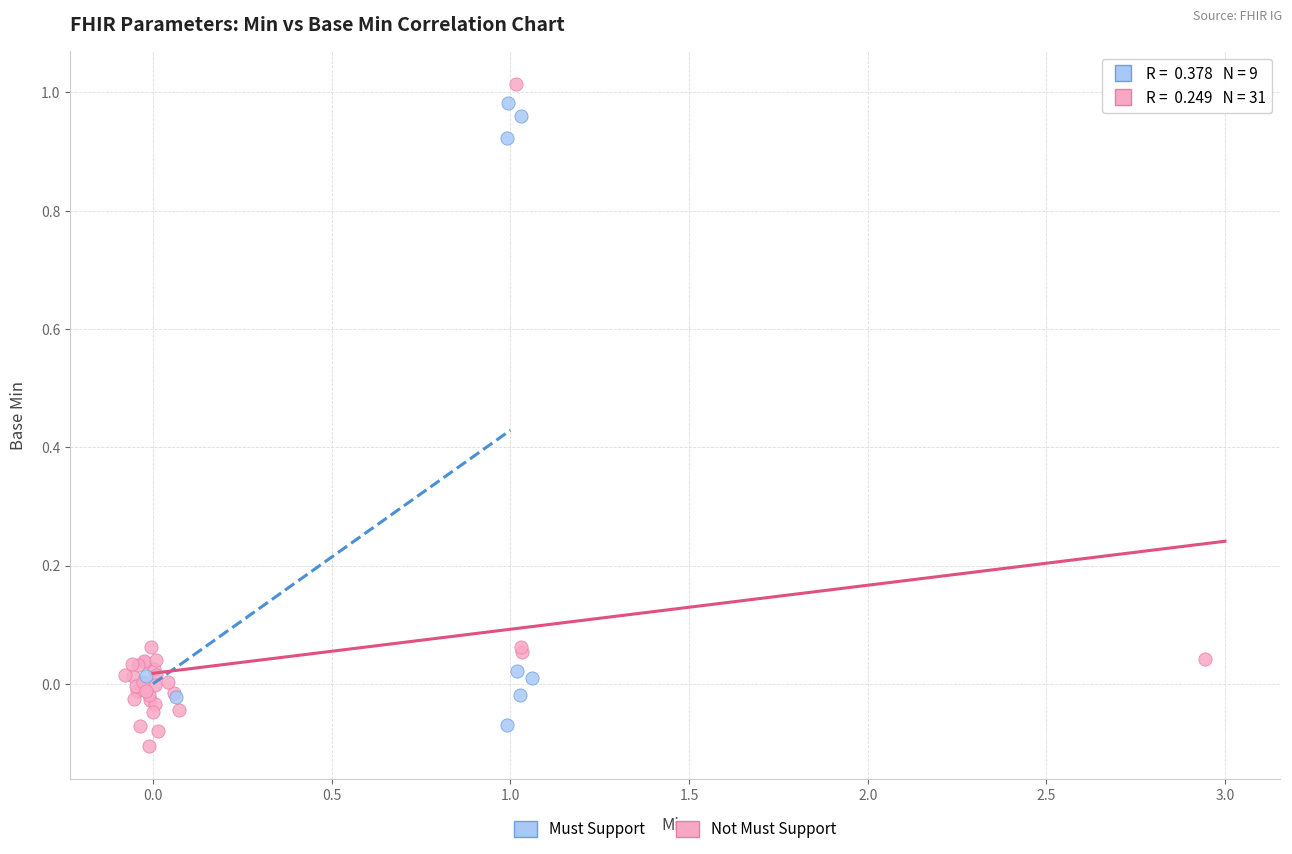

Which series has the widest spread of Y values?

Not Must Support